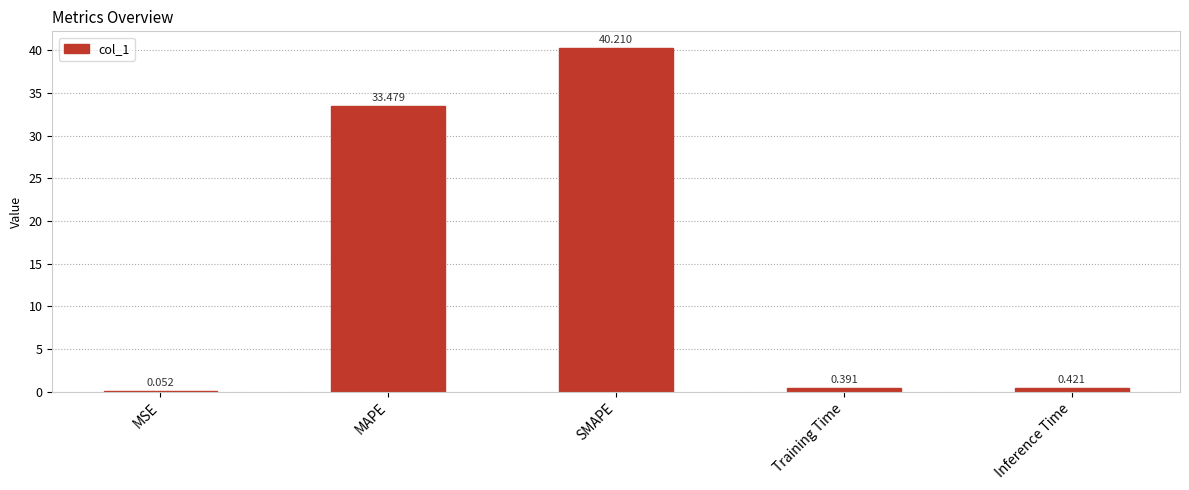

Which label corresponds to the largest value in the chart?

SMAPE